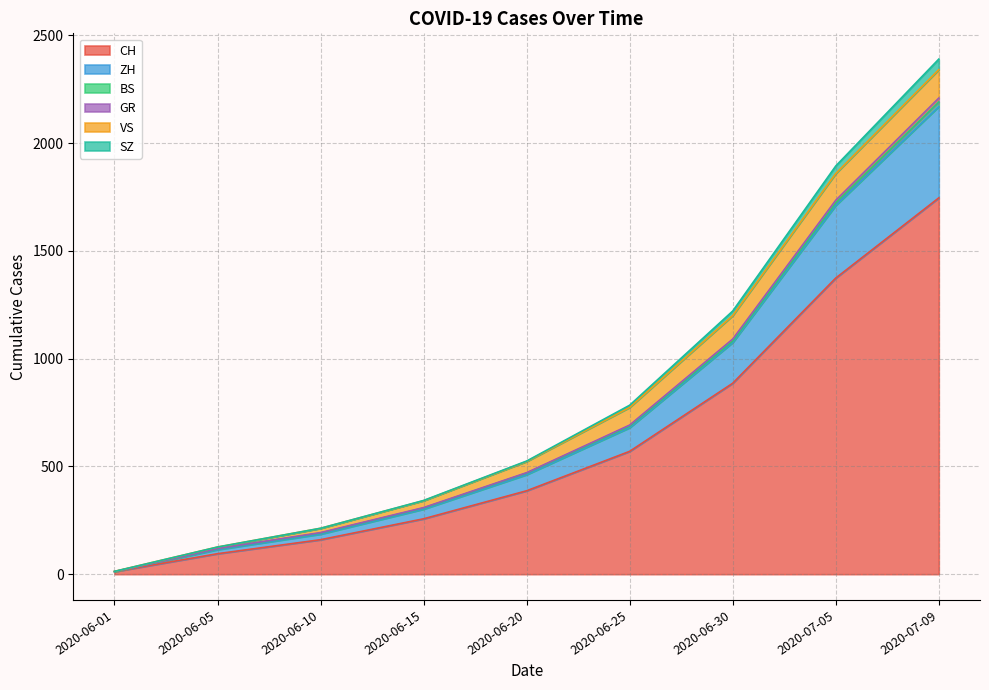

At which category is the sum across all series the highest?

2020-07-09